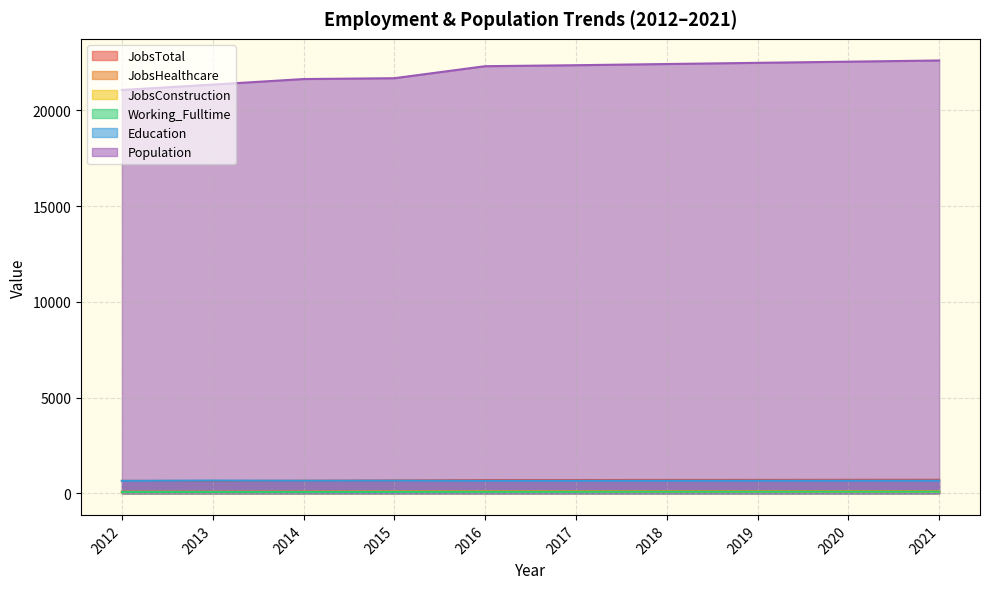

Which has a higher value, 2015 or 2020?

2020